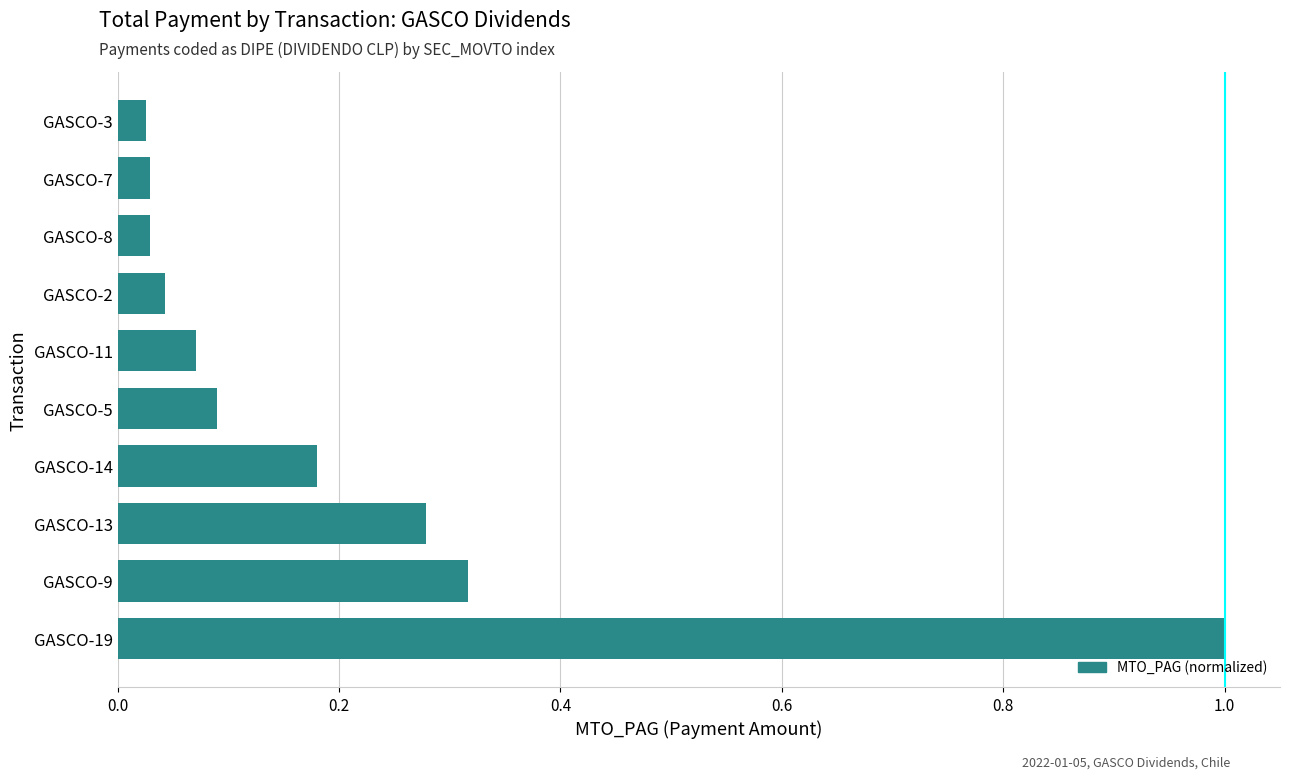

Which has a higher value, GASCO-13 or GASCO-14?

GASCO-13